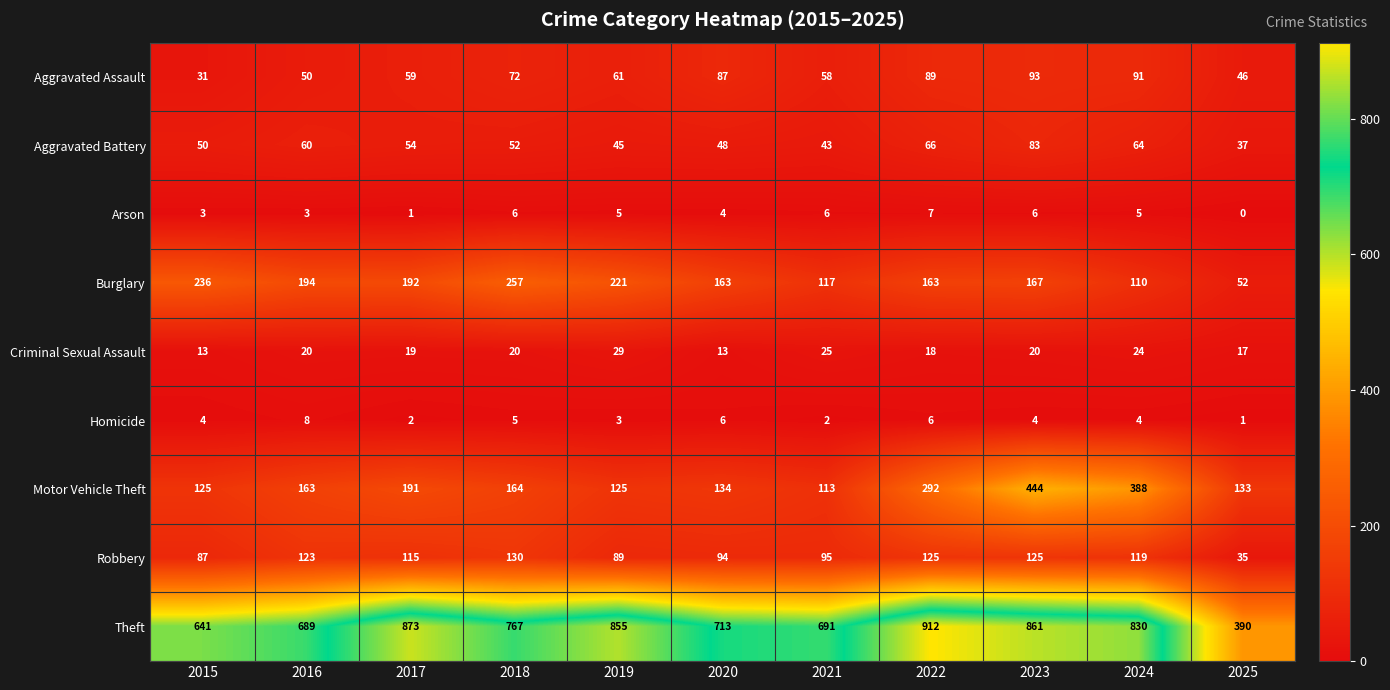

At how many categories does at least one series exceed 204?

11